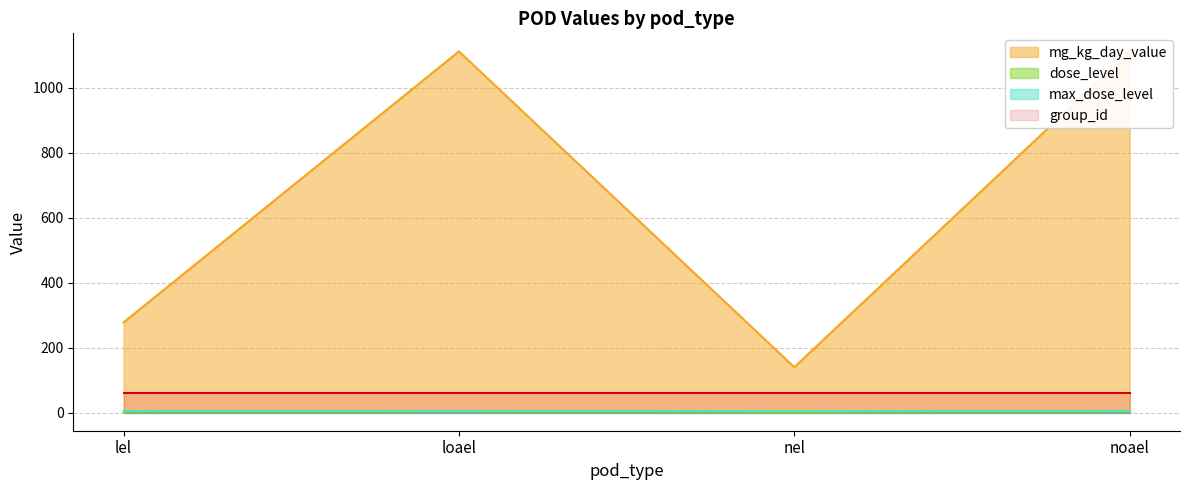

At which category does dose_level reach its first local peak?

loael